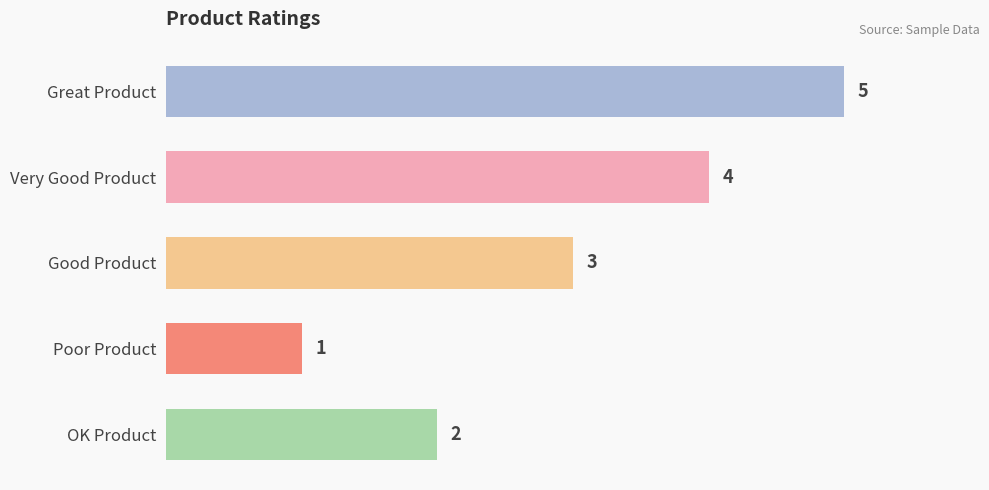

The chart shows a value of 2 at Very Good Product. True or false?

False